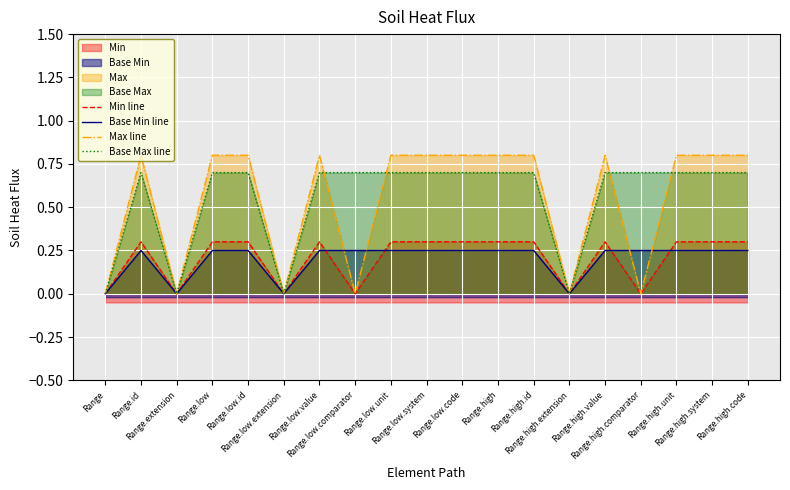

What is the average value of the Max line series?

0.5